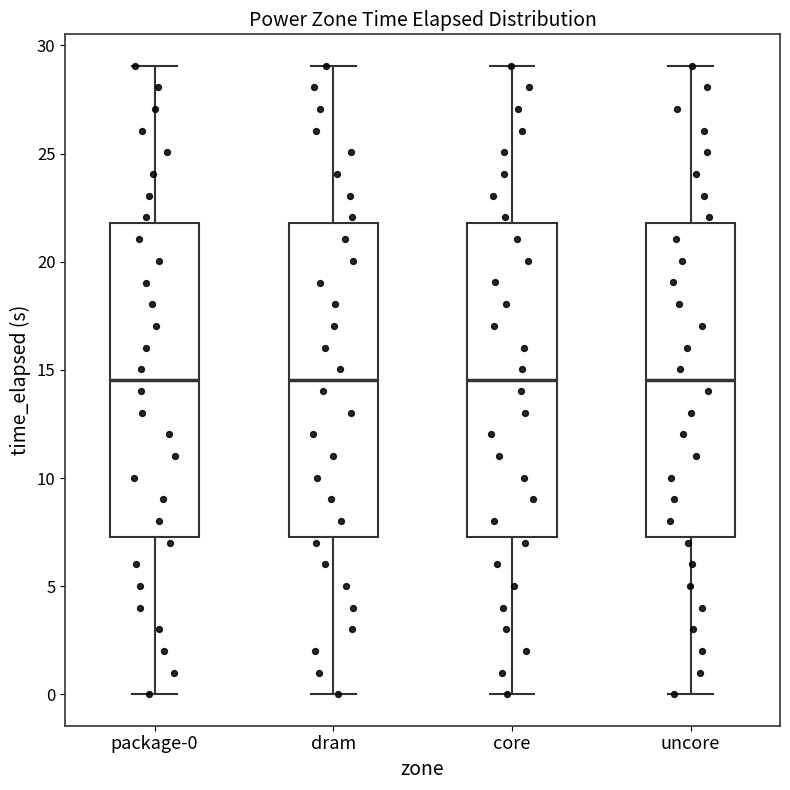

Where does the median line of the box for dram sit on the y-axis? The values are not printed on the chart, so give them approximately, as read against the axis.

14.5